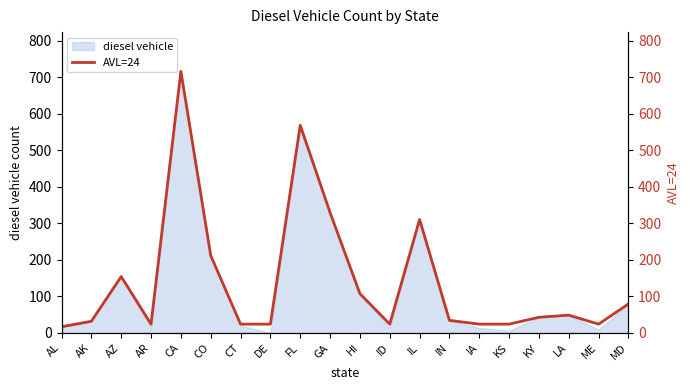

What position from the right is AZ?

18